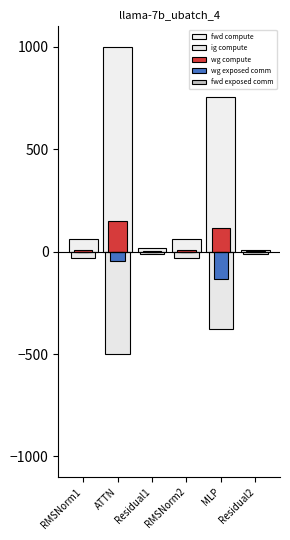

At which category is the sum across all series the highest?

ATTN